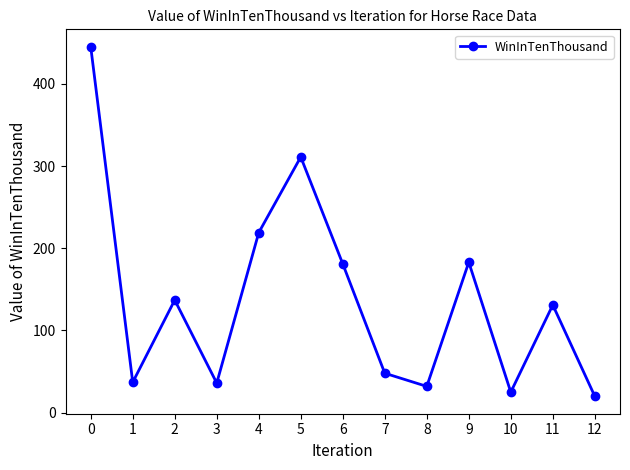

What is the smallest value displayed?

20